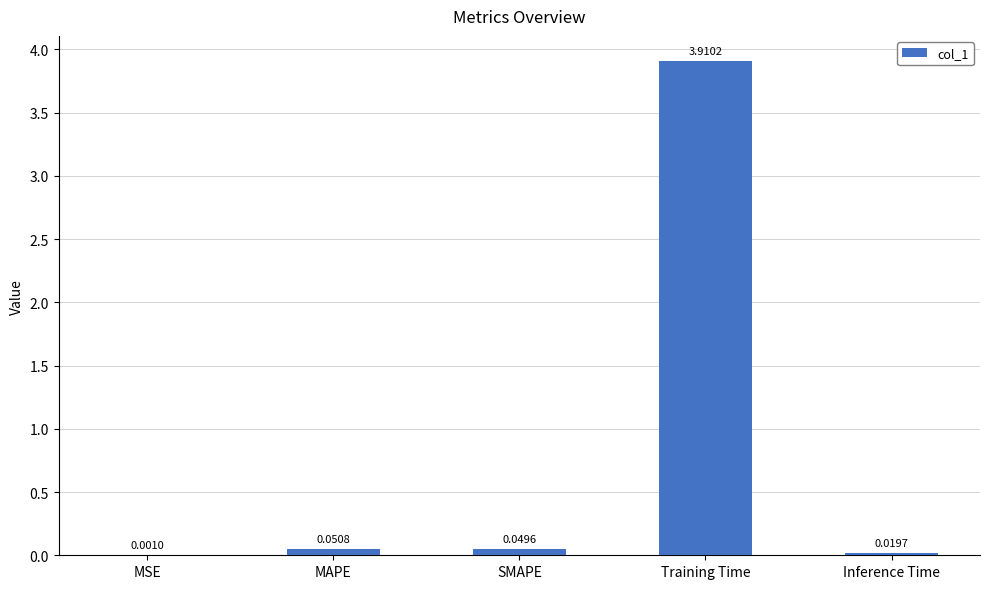

At which category does the chart reach its peak across all series?

Training Time